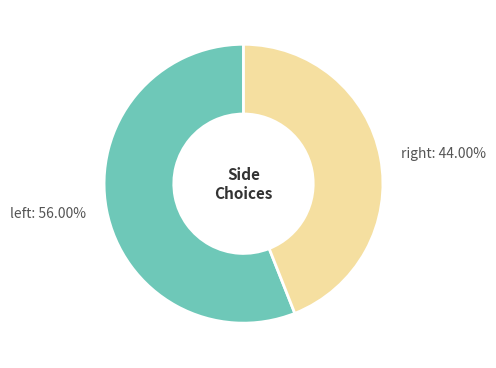

Is there a majority slice in this chart?

Yes